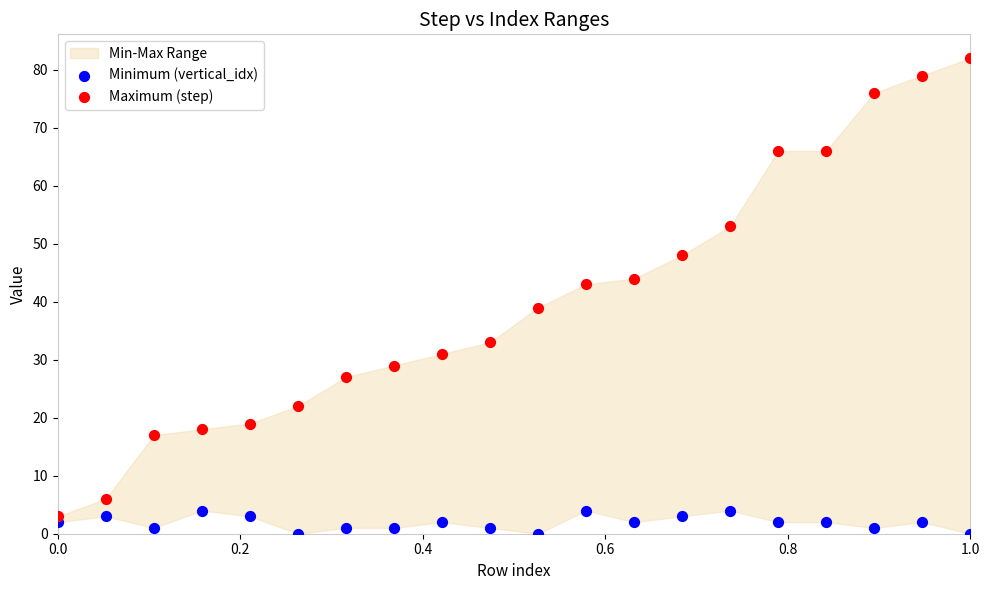

Across all data points, what is the range of Y values (max minus min)?

82